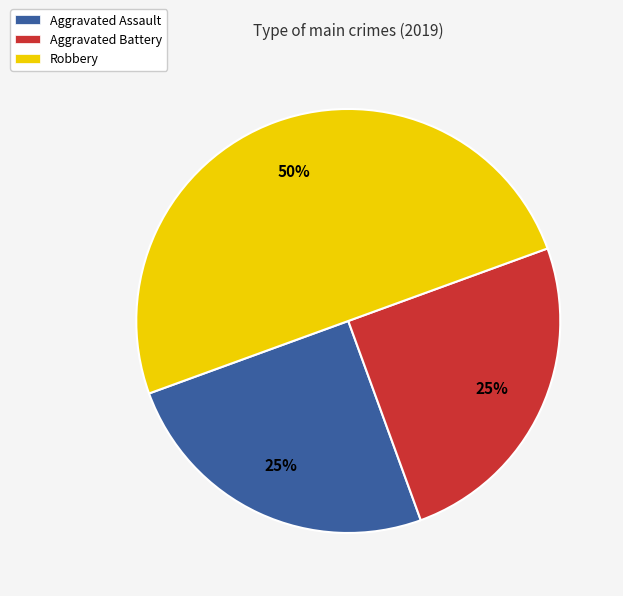

Is it true that Aggravated Assault is 15% of the pie?

False